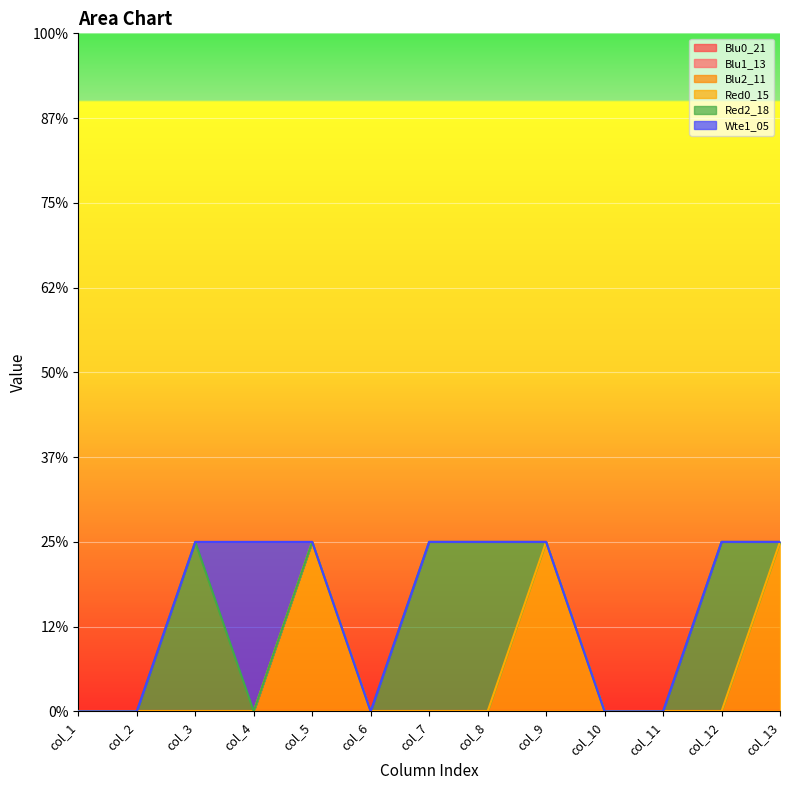

Which series ends up on top after the final intersection of Red0_15 and Wte1_05?

Red0_15